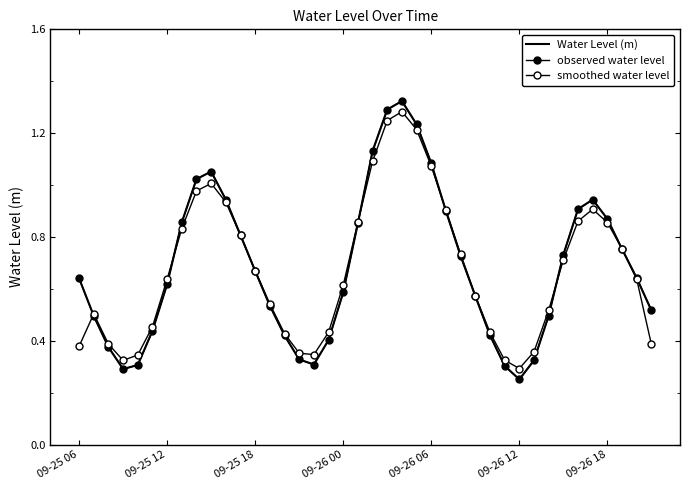

True or false: Water Level (m) and observed water level cross at least once.

False